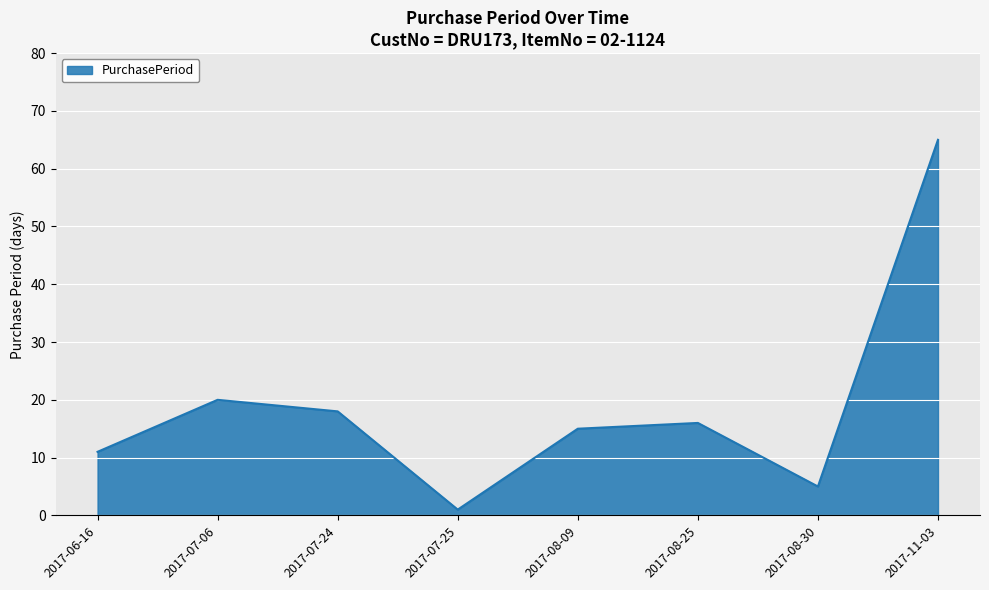

What is the ratio of the value at 2017-07-06 to the value at 2017-11-03?

0.3